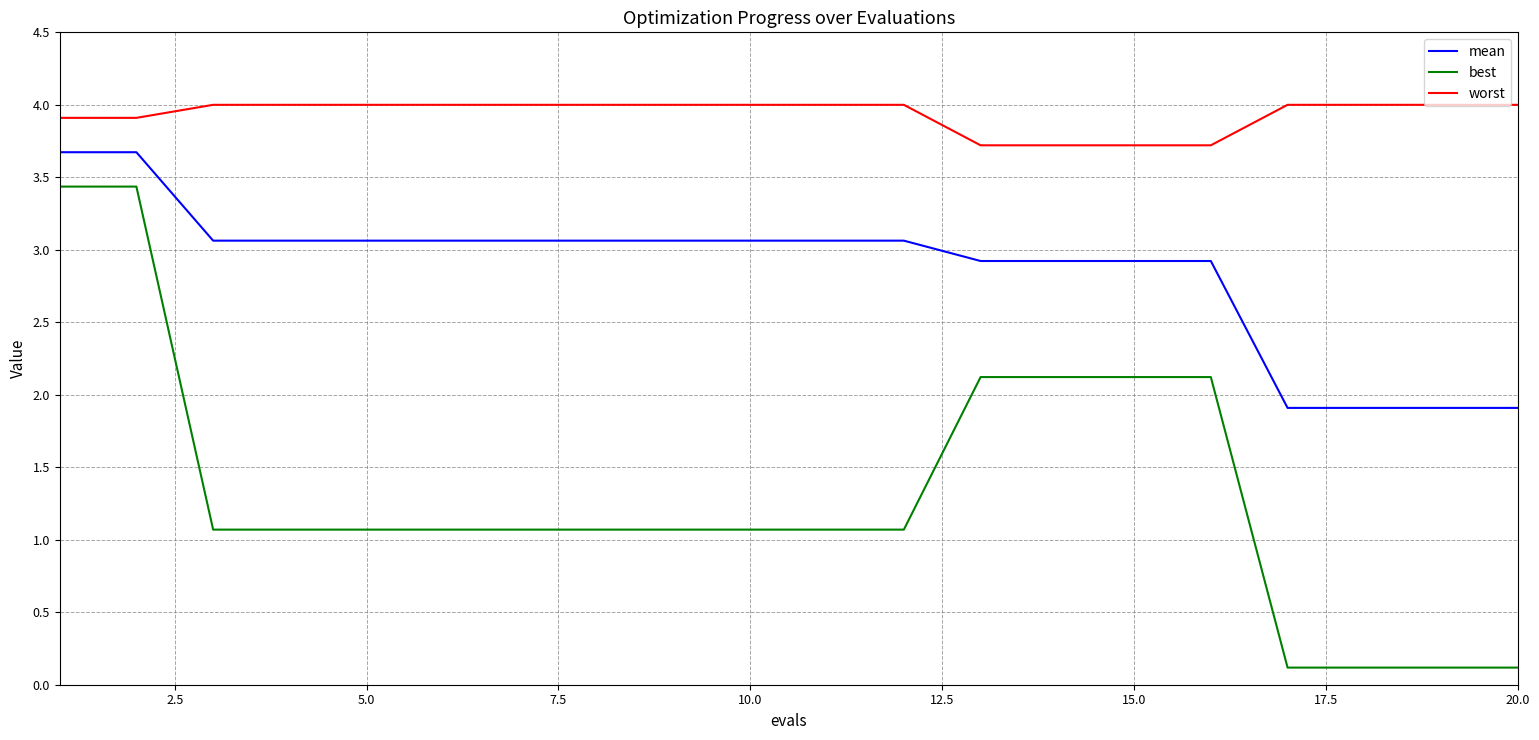

True or false: mean and worst cross at least once.

False